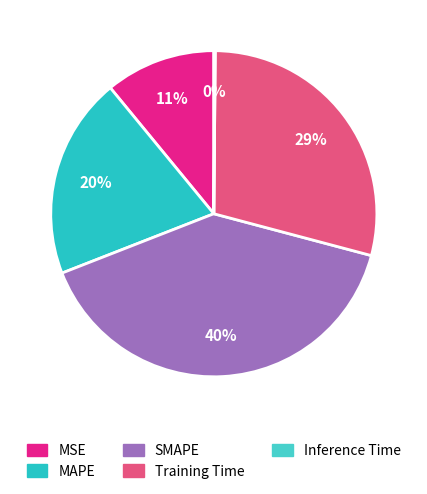

Does any single category account for the majority?

No